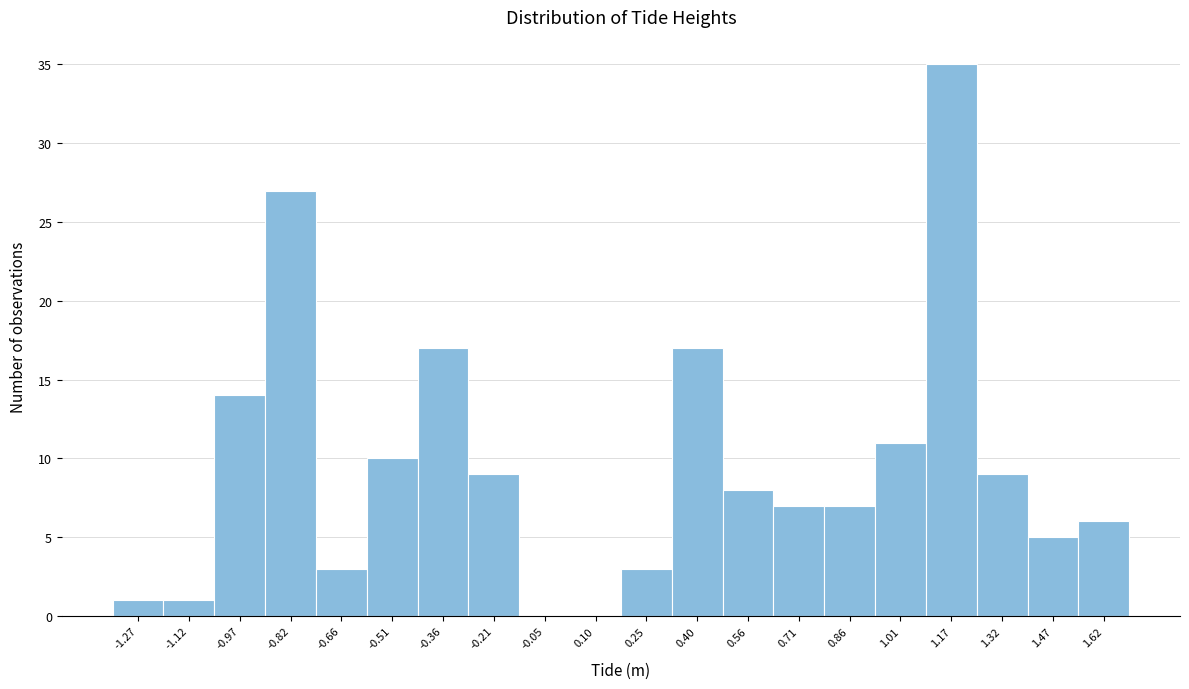

Over which range of the x-axis is the bar tallest?

1.10 to 1.24